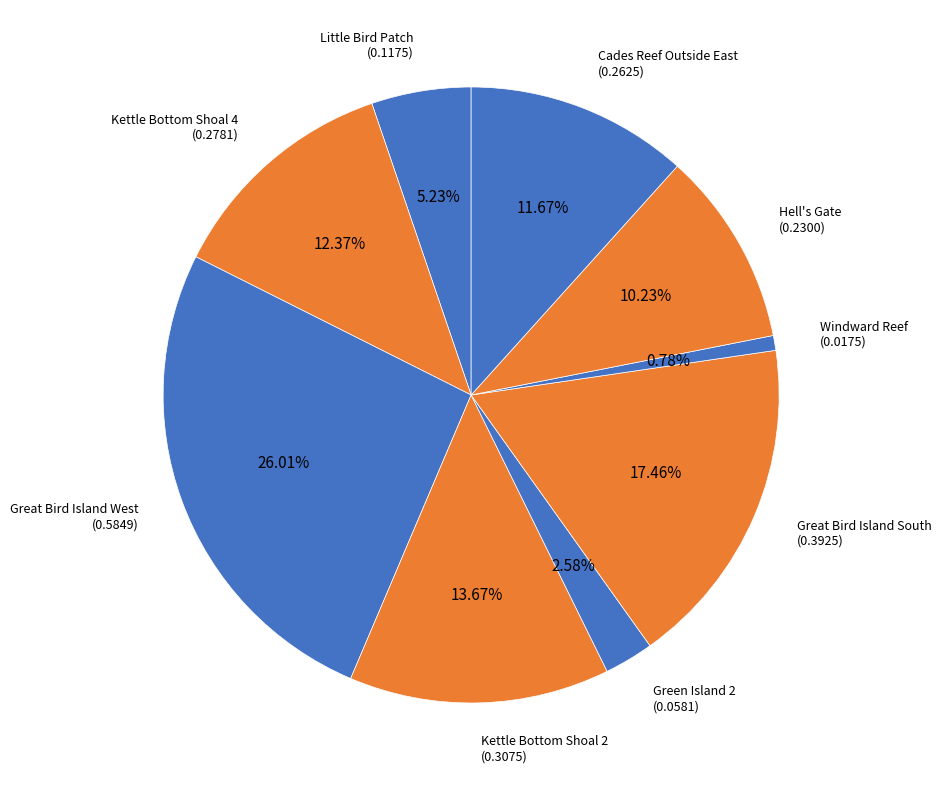

Is the sum of Little Bird Patch and Cades Reef Outside East greater than half?

No